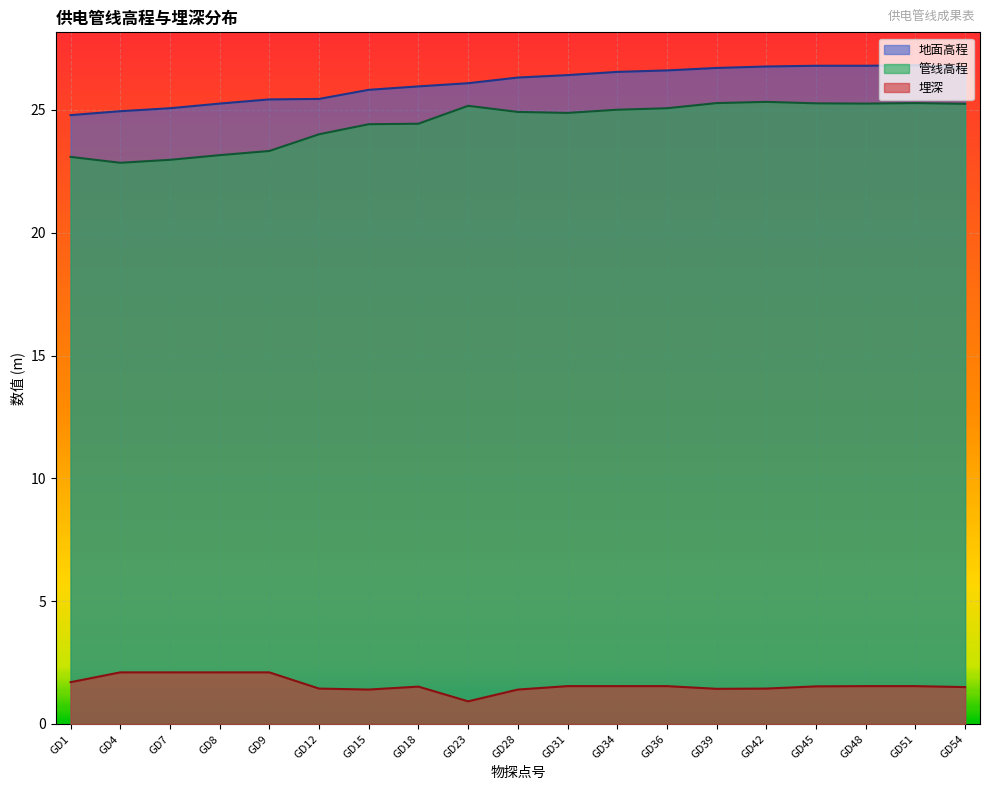

Where does the 地面高程 series first go above 26?

GD23